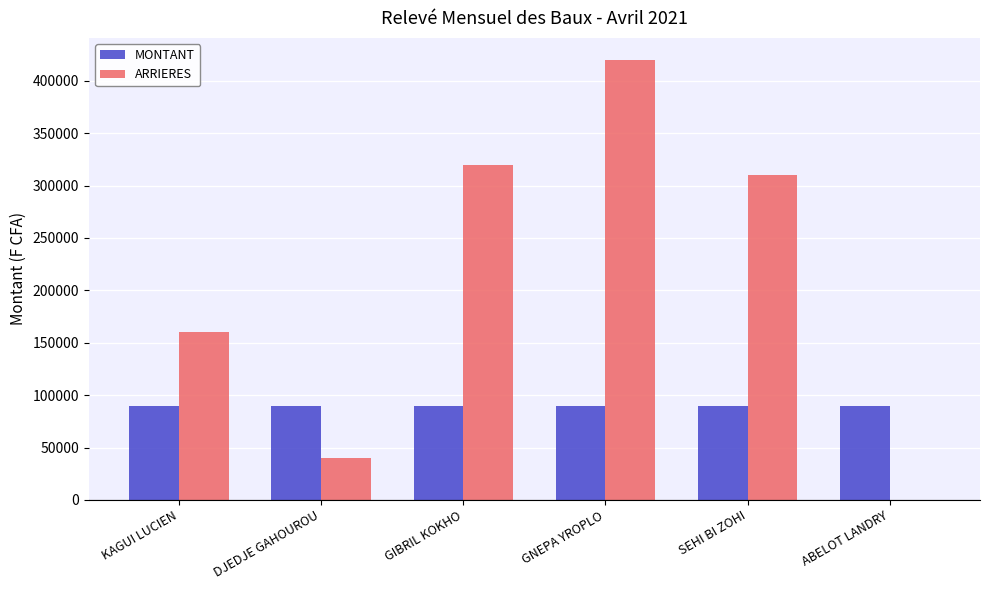

Is it true that ARRIERES equals 240491 at ABELOT LANDRY?

False